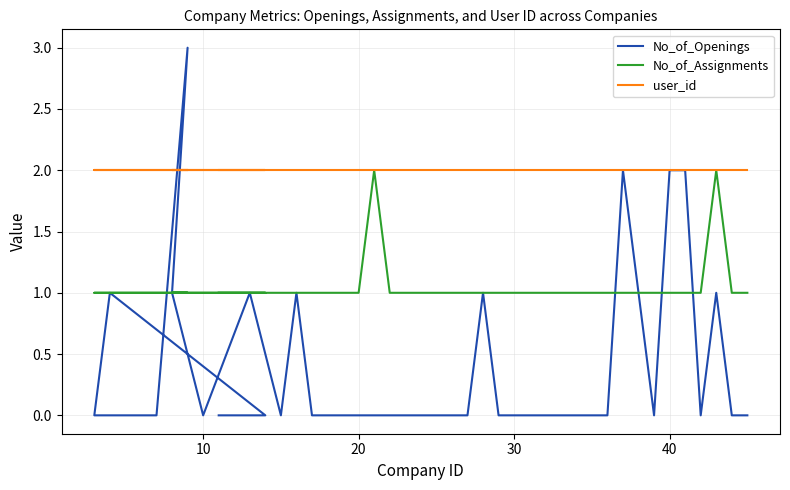

Is this an area chart (filled region under the line)?

No